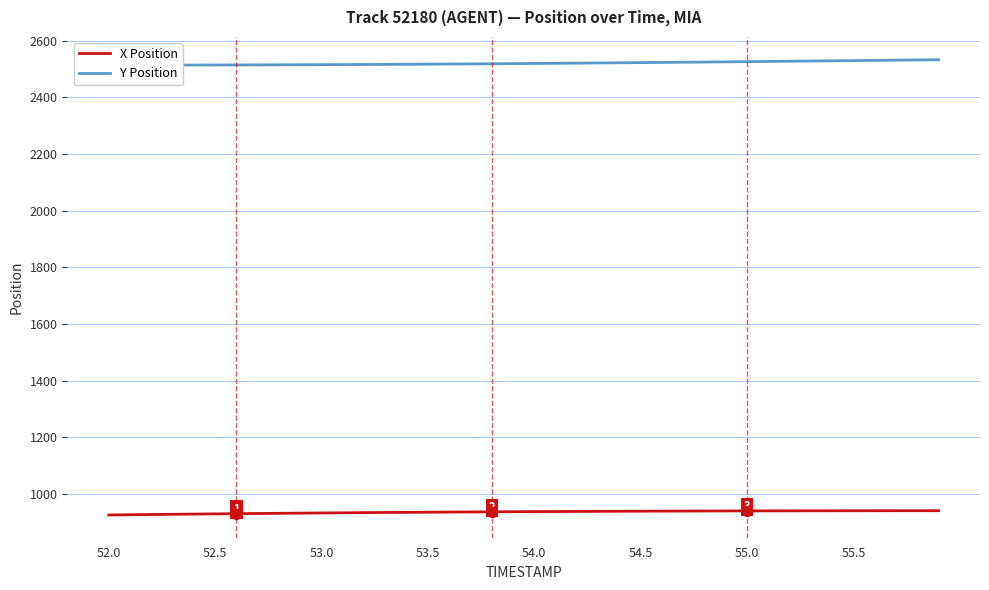

What are all the series names shown in the legend?

X Position, Y Position